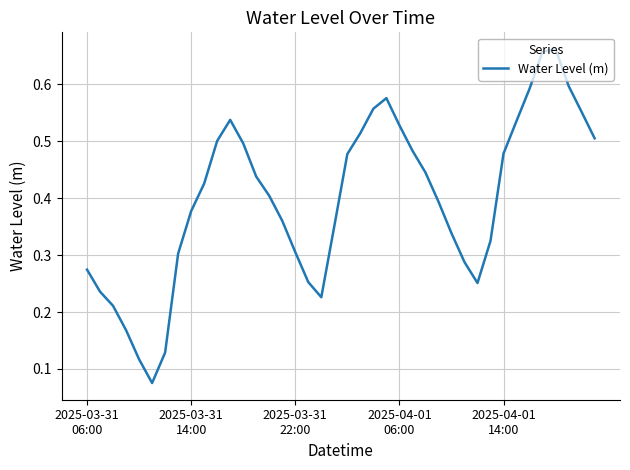

What is the difference between the second highest and minimum values?

0.6